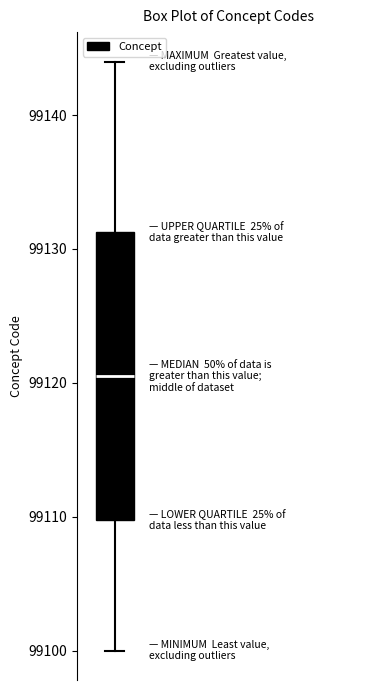

Transcribe this box plot: give where the median line is, the range the box spans, and where the two whiskers end, as read against the y-axis. The values are not printed on the chart, so give them approximately, as read against the axis.

median 99121, box 99110 to 99131, whiskers 99100 to 99144